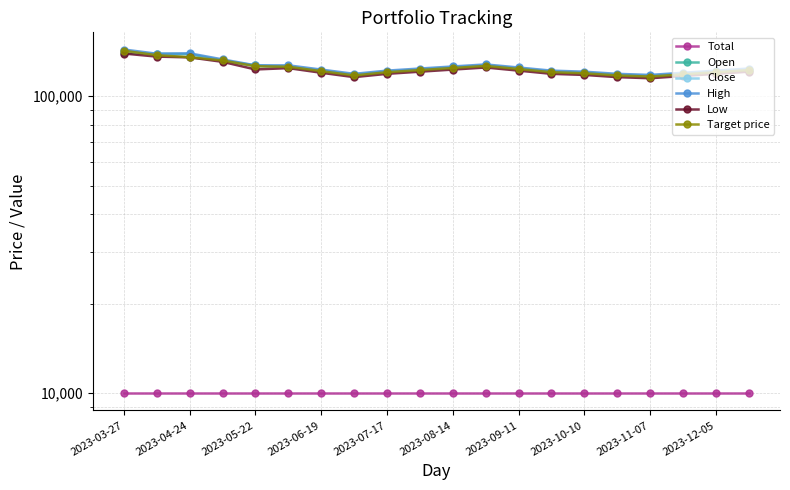

How many distinct data groups are displayed?

6